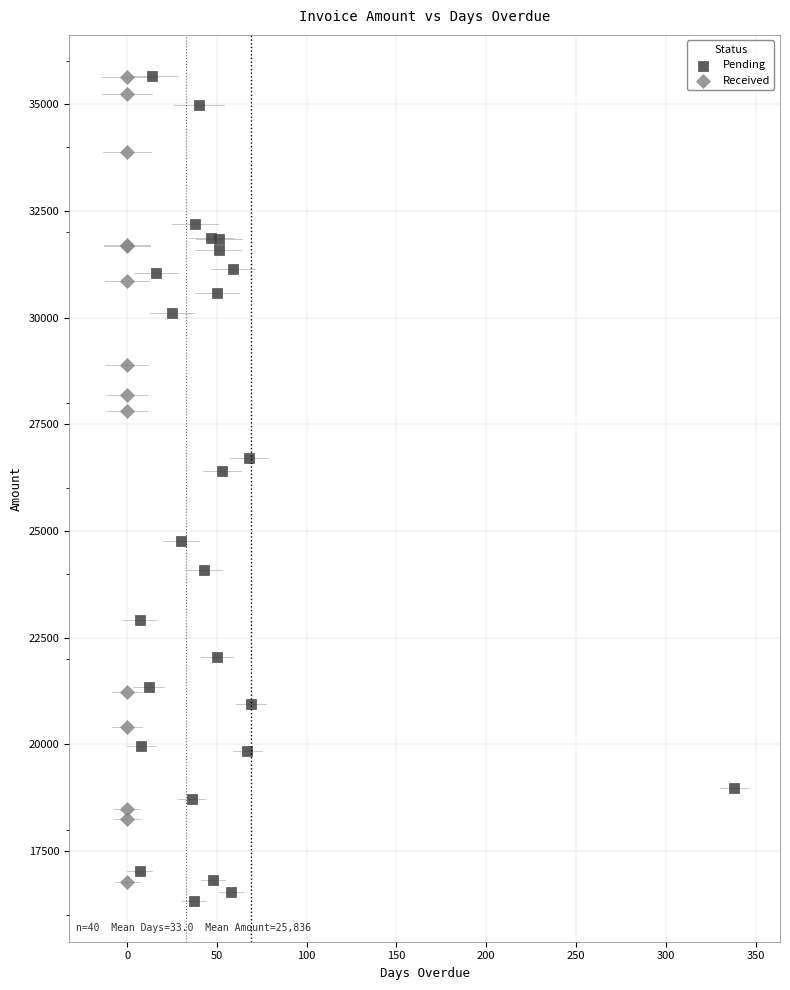

What are all the series names shown in the legend?

Pending, Received